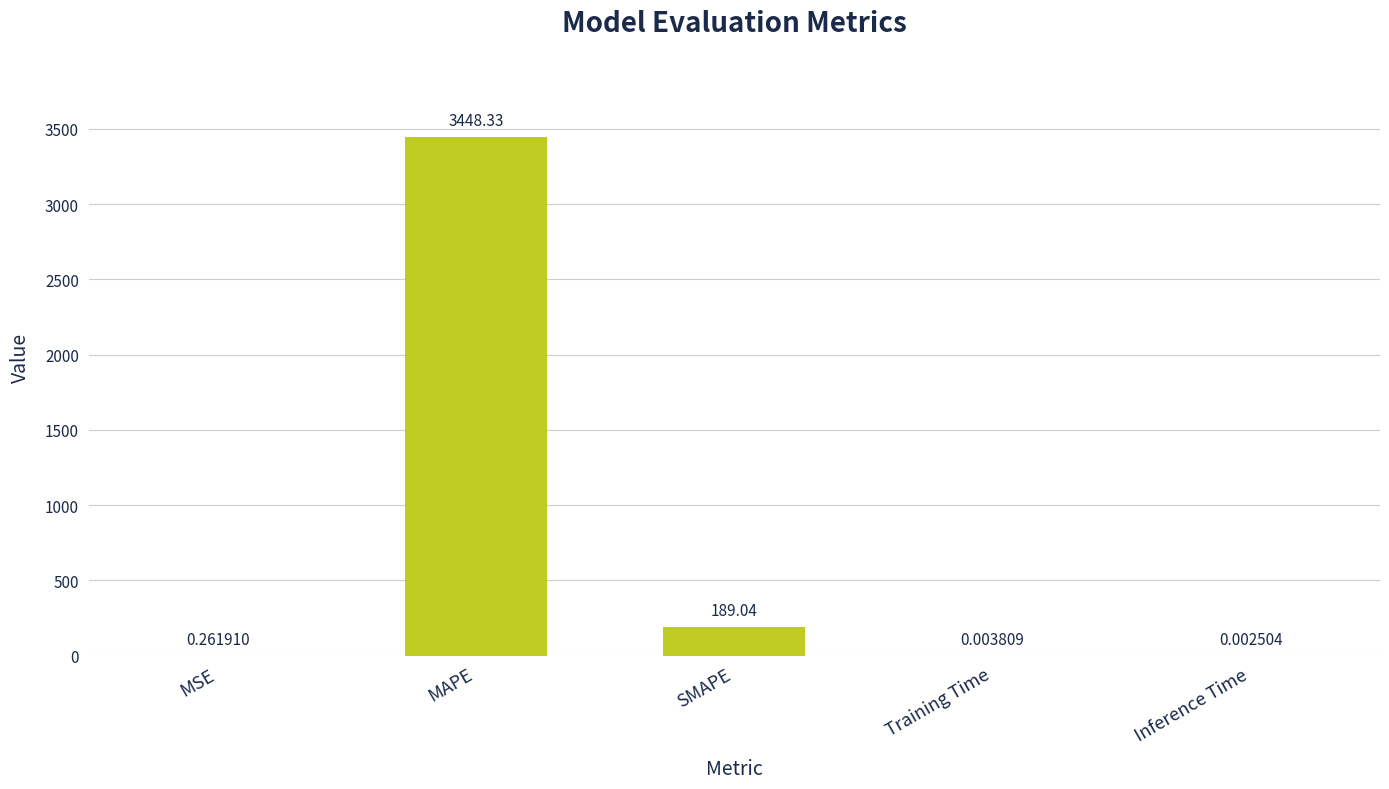

Which category has the highest value across all series?

MAPE